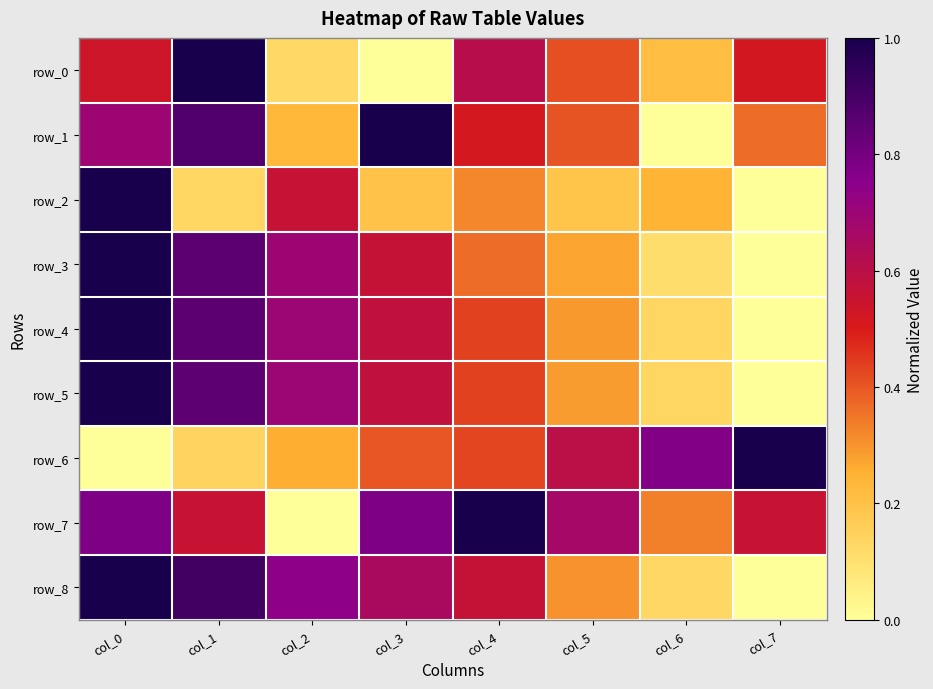

At which label does row_2 reach its peak?

col_0